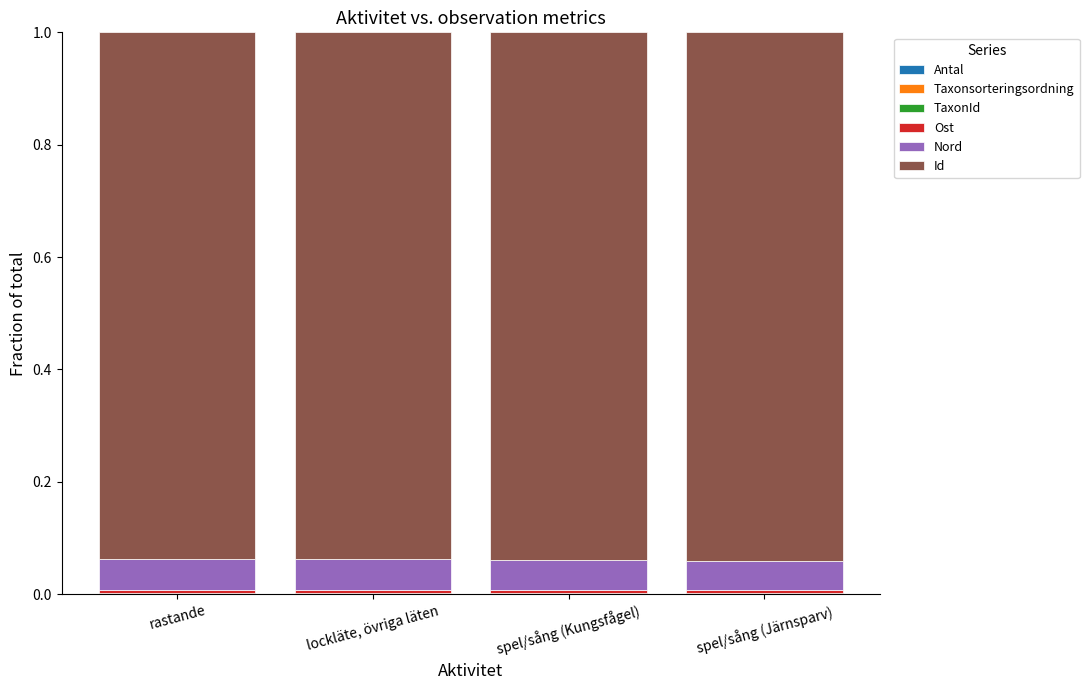

Count the number of data series in this chart.

6